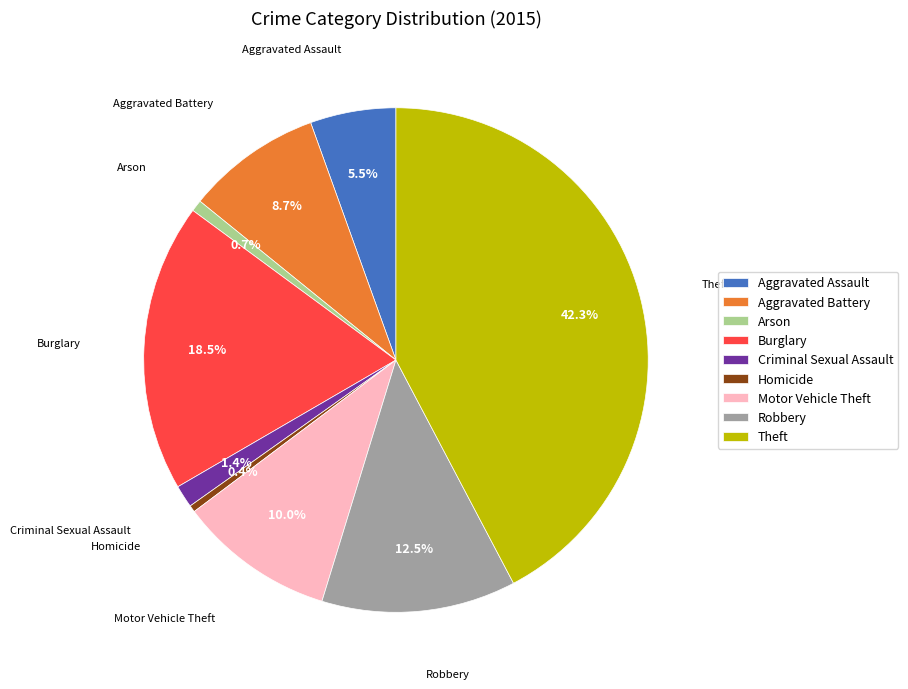

Combined, what portion of the pie is Arson and Robbery?

13.2%